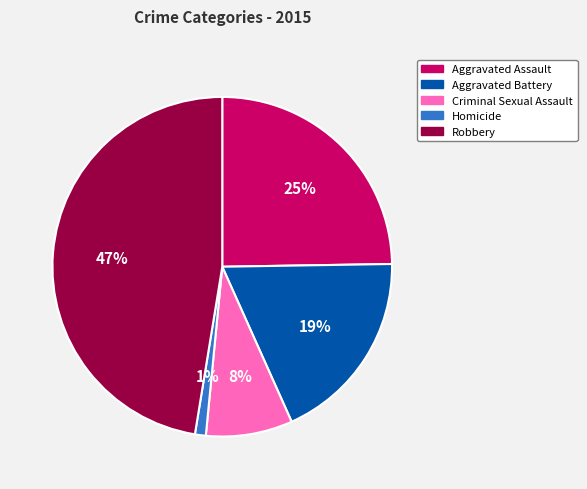

The Homicide slice represents 1% of the pie. True or false?

True